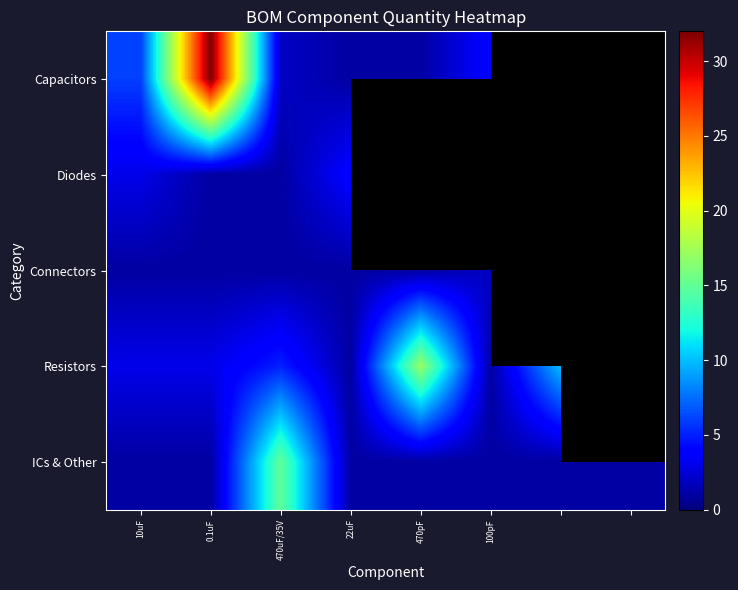

What is the approximate value of Capacitors at 10uF?

6.0